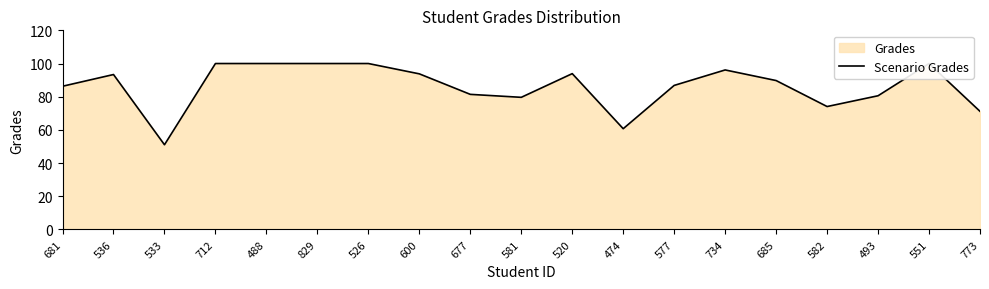

Rank the categories by value from lowest to highest.

533, 474, 773, 582, 581, 493, 677, 681, 577, 685, 536, 600, 520, 734, 712, 488, 829, 526, 551